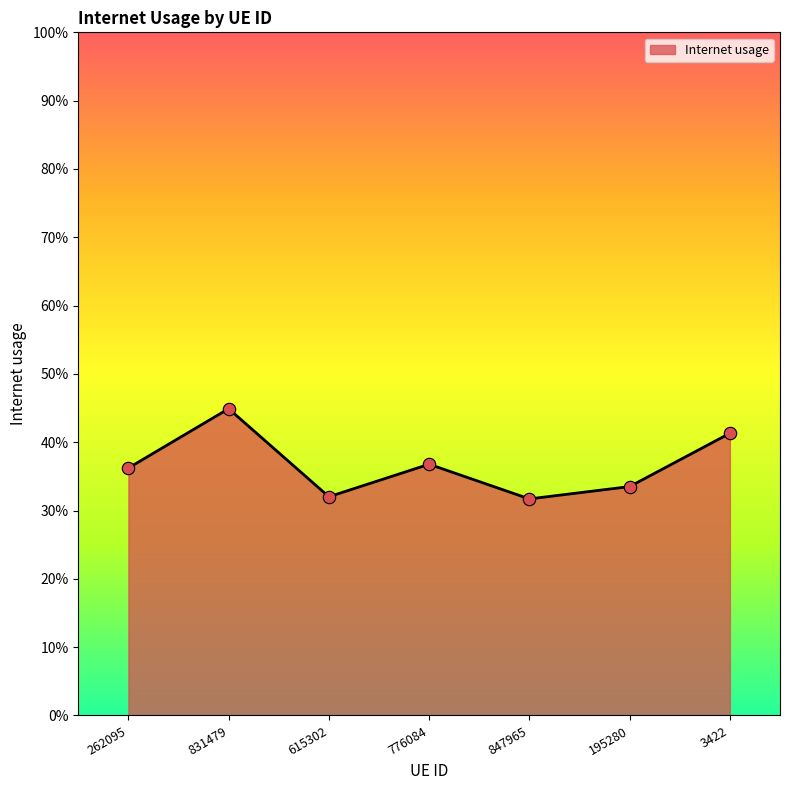

Between 847965 and 195280, which is larger?

195280